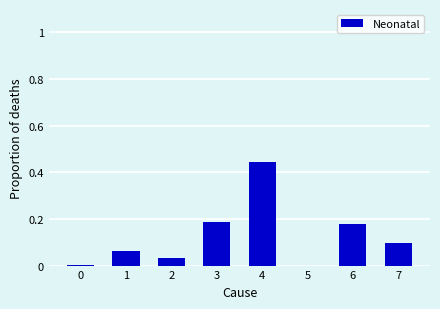

What is the sum of all values?

1.0